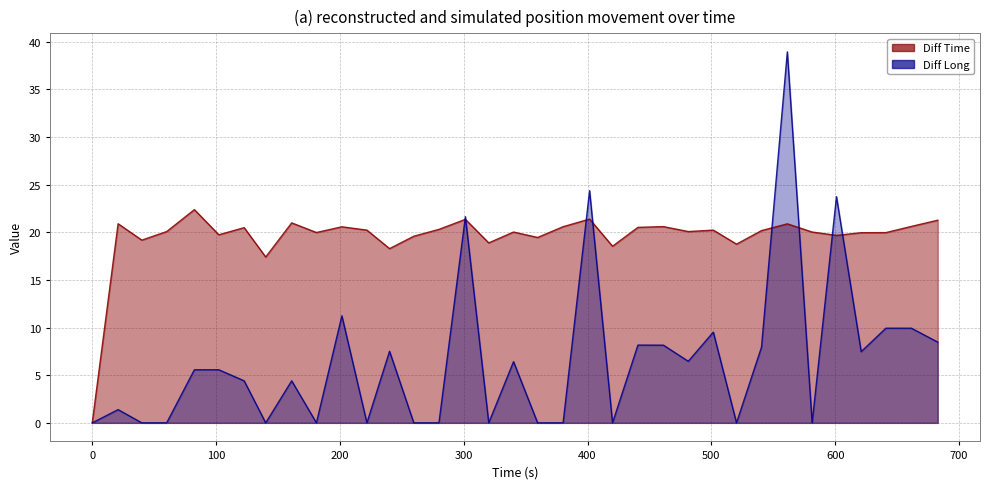

How many intersections are there between Diff Long and Diff Time?

8